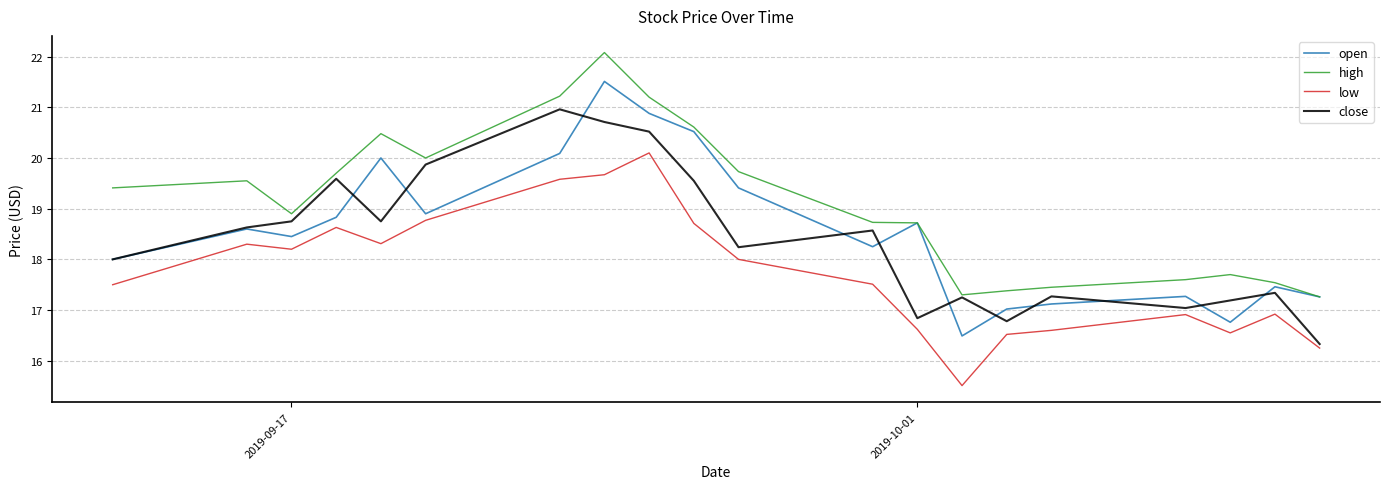

What is the smallest value displayed?

15.5